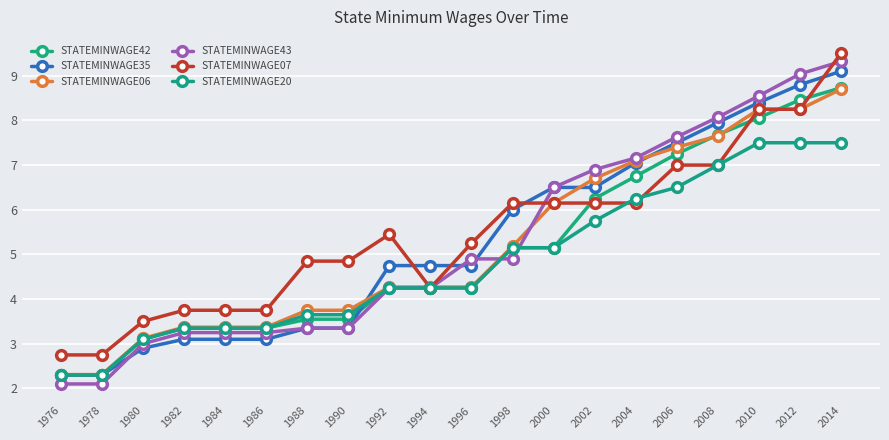

Reading left to right, list all the values displayed in this chart.

STATEMINWAGE42: 2.3	2.3	3.1	3.4	3.4	3.4	3.5	3.5	4.2	4.2	4.2	5.2	5.2	6.2	6.8	7.2	7.7	8.1	8.5	8.7
STATEMINWAGE35: 2.3	2.3	2.9	3.1	3.1	3.1	3.4	3.4	4.8	4.8	4.8	6.0	6.5	6.5	7.0	7.5	8.0	8.4	8.8	9.1
STATEMINWAGE06: 2.3	2.3	3.1	3.4	3.4	3.4	3.8	3.8	4.3	4.3	4.3	5.2	6.2	6.7	7.1	7.4	7.7	8.2	8.2	8.7
STATEMINWAGE43: 2.1	2.1	3.0	3.2	3.2	3.2	3.4	3.4	4.2	4.2	4.9	4.9	6.5	6.9	7.2	7.6	8.1	8.6	9.0	9.3
STATEMINWAGE07: 2.8	2.8	3.5	3.8	3.8	3.8	4.8	4.8	5.5	4.2	5.2	6.2	6.2	6.2	6.2	7.0	7.0	8.2	8.2	9.5
STATEMINWAGE20: 2.3	2.3	3.1	3.4	3.4	3.4	3.6	3.6	4.2	4.2	4.2	5.2	5.2	5.8	6.2	6.5	7.0	7.5	7.5	7.5